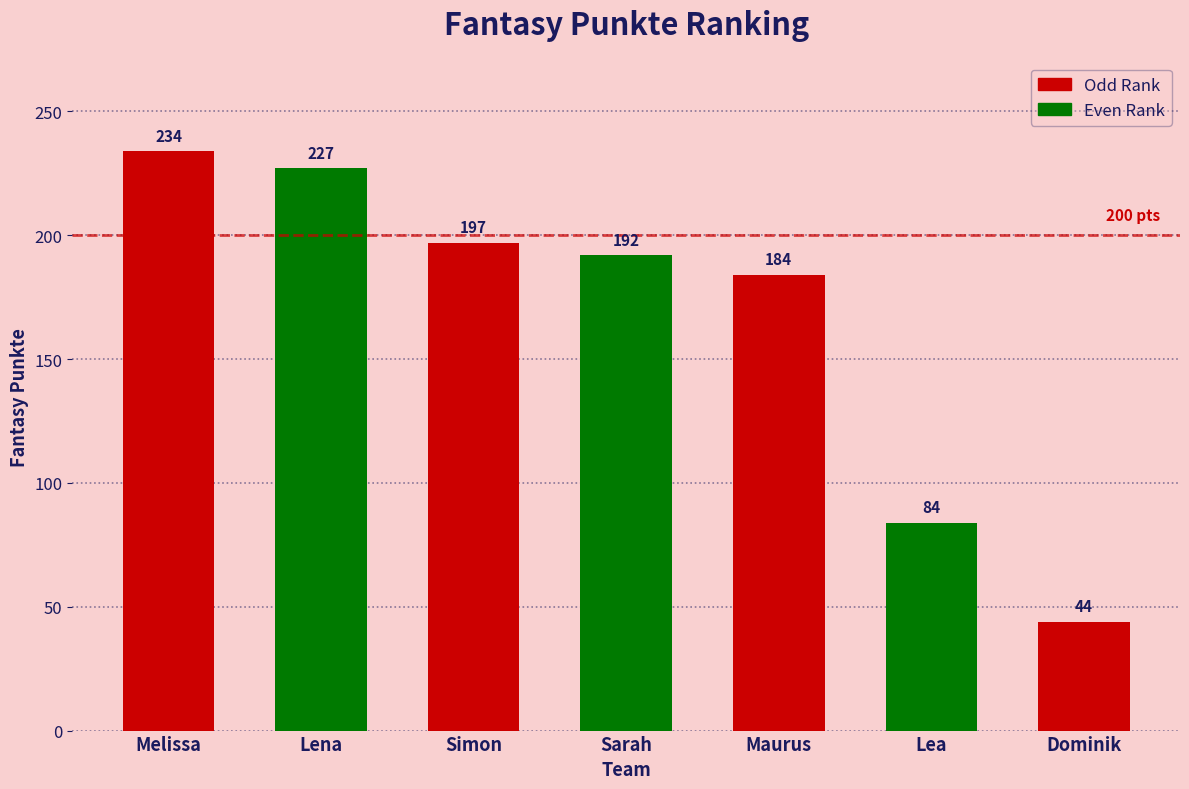

How many distinct data groups are displayed?

1